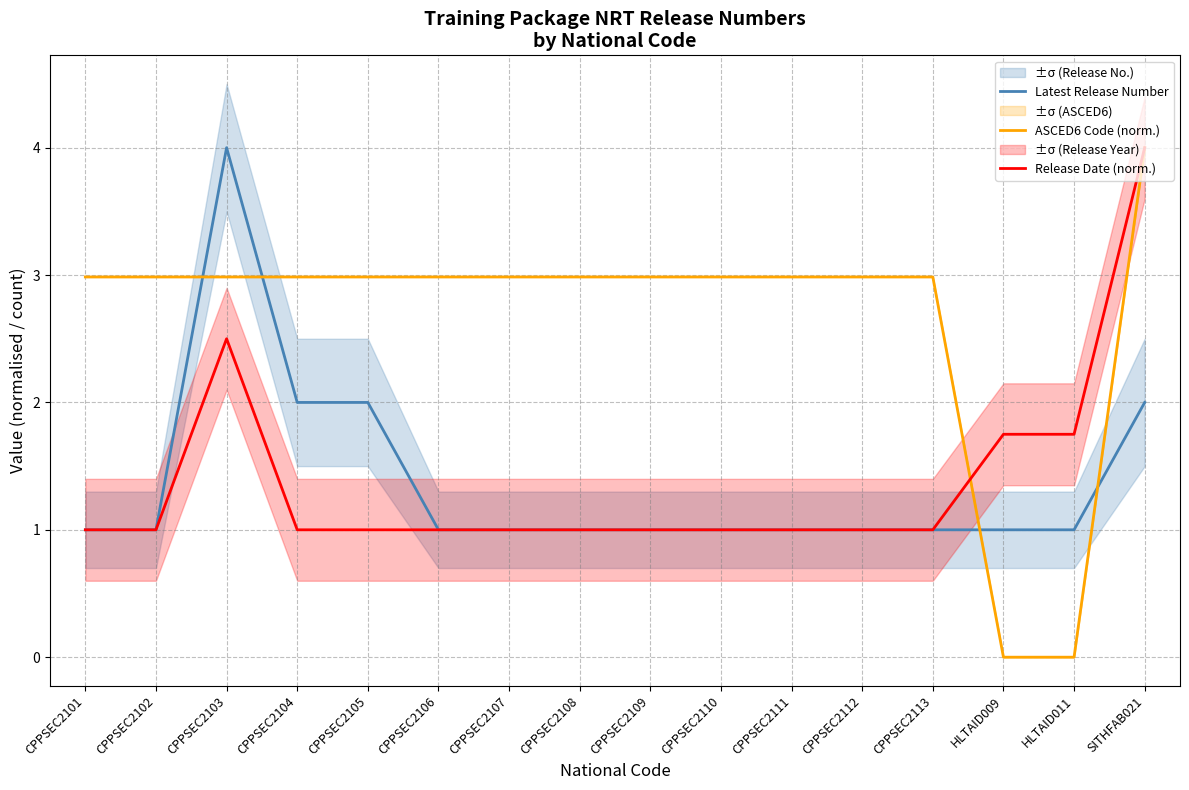

Reading right to left, list all the values displayed in this chart.

Latest Release Number: SITHFAB021=2.0	HLTAID011=1.0	HLTAID009=1.0	CPPSEC2113=1.0	CPPSEC2112=1.0	CPPSEC2111=1.0	CPPSEC2110=1.0	CPPSEC2109=1.0	CPPSEC2108=1.0	CPPSEC2107=1.0	CPPSEC2106=1.0	CPPSEC2105=2.0	CPPSEC2104=2.0	CPPSEC2103=4.0	CPPSEC2102=1.0	CPPSEC2101=1.0
ASCED6 Code (norm.): SITHFAB021=4.0	HLTAID011=0.0	HLTAID009=0.0	CPPSEC2113=3.0	CPPSEC2112=3.0	CPPSEC2111=3.0	CPPSEC2110=3.0	CPPSEC2109=3.0	CPPSEC2108=3.0	CPPSEC2107=3.0	CPPSEC2106=3.0	CPPSEC2105=3.0	CPPSEC2104=3.0	CPPSEC2103=3.0	CPPSEC2102=3.0	CPPSEC2101=3.0
Release Date (norm.): SITHFAB021=4.0	HLTAID011=1.8	HLTAID009=1.8	CPPSEC2113=1.0	CPPSEC2112=1.0	CPPSEC2111=1.0	CPPSEC2110=1.0	CPPSEC2109=1.0	CPPSEC2108=1.0	CPPSEC2107=1.0	CPPSEC2106=1.0	CPPSEC2105=1.0	CPPSEC2104=1.0	CPPSEC2103=2.5	CPPSEC2102=1.0	CPPSEC2101=1.0